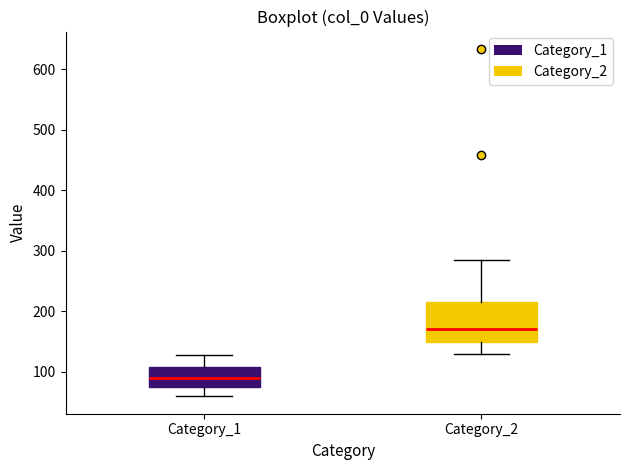

Reading left to right, read every box against the y-axis: the position of its median line, the range the box covers, and the ends of its whiskers. The values are not printed on the chart, so give them approximately, as read against the axis.

Category_1: median 90, box 70 to 110, whiskers 60 to 130
Category_2: median 170, box 150 to 220, whiskers 130 to 280